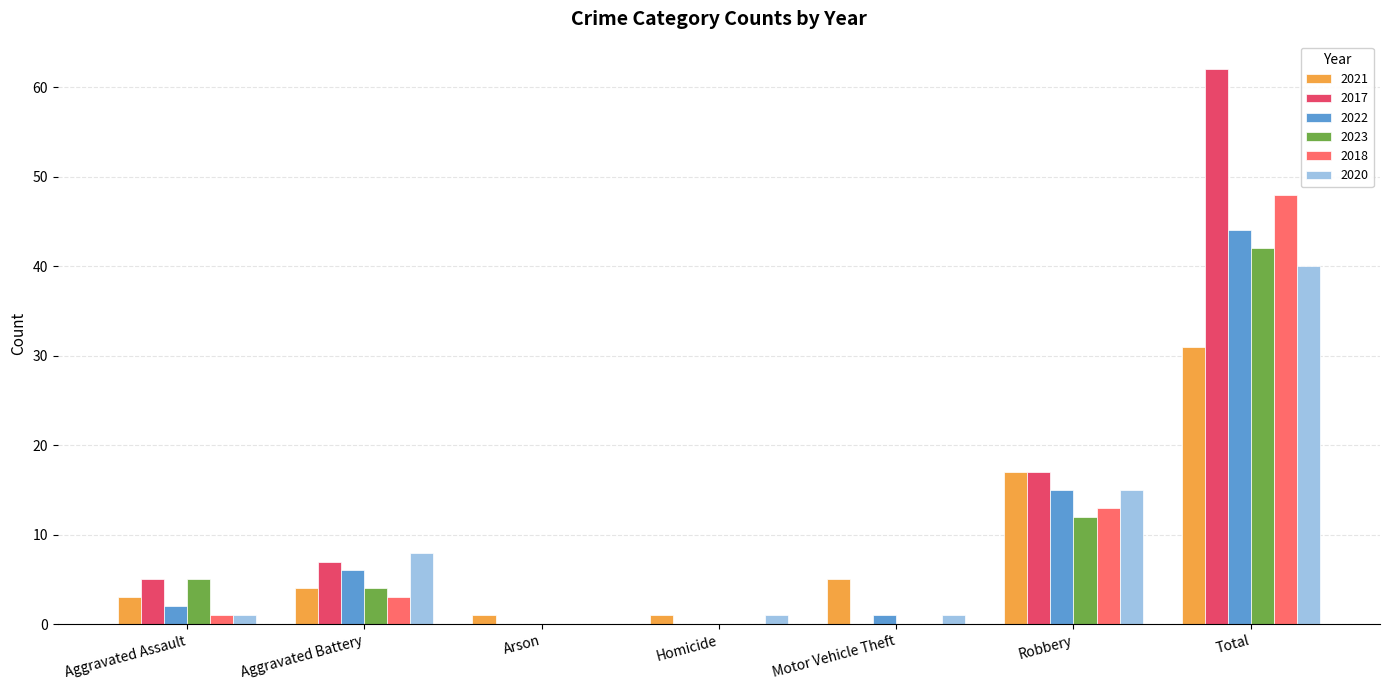

How many distinct data groups are displayed?

6